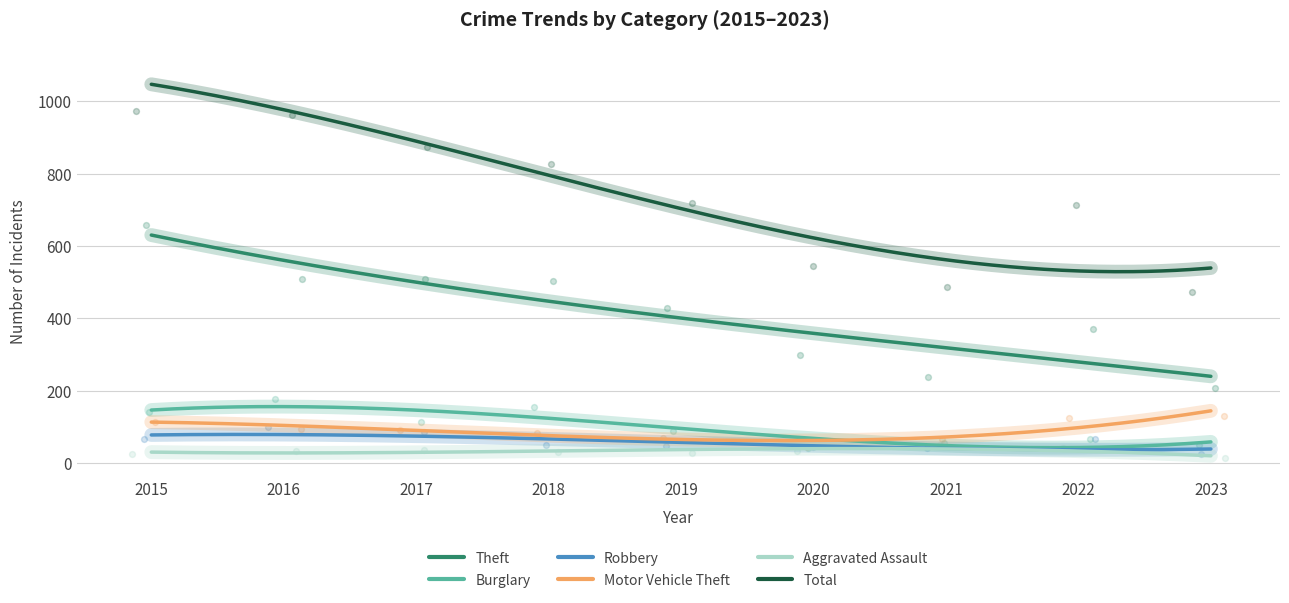

What is the maximum value for Aggravated Assault?

40.1